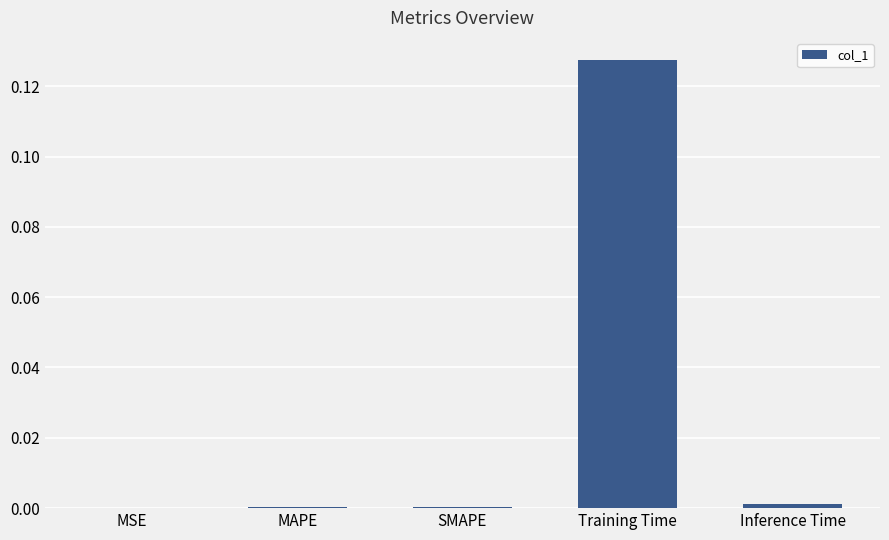

At which category does the chart reach its peak across all series?

Training Time